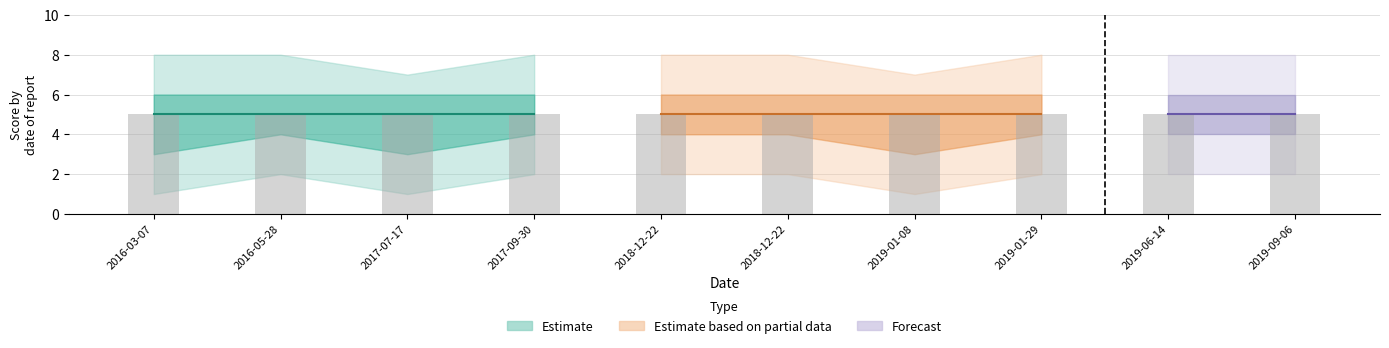

What is the maximum value shown in the chart?

8